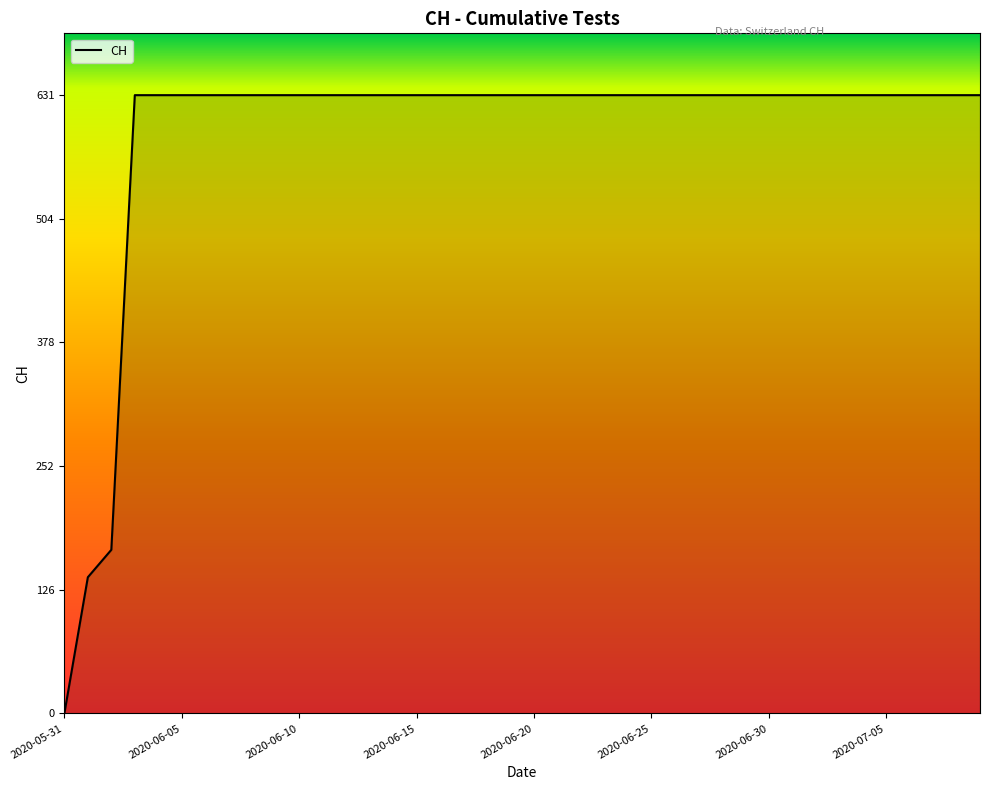

What is the maximum value shown in the chart?

631